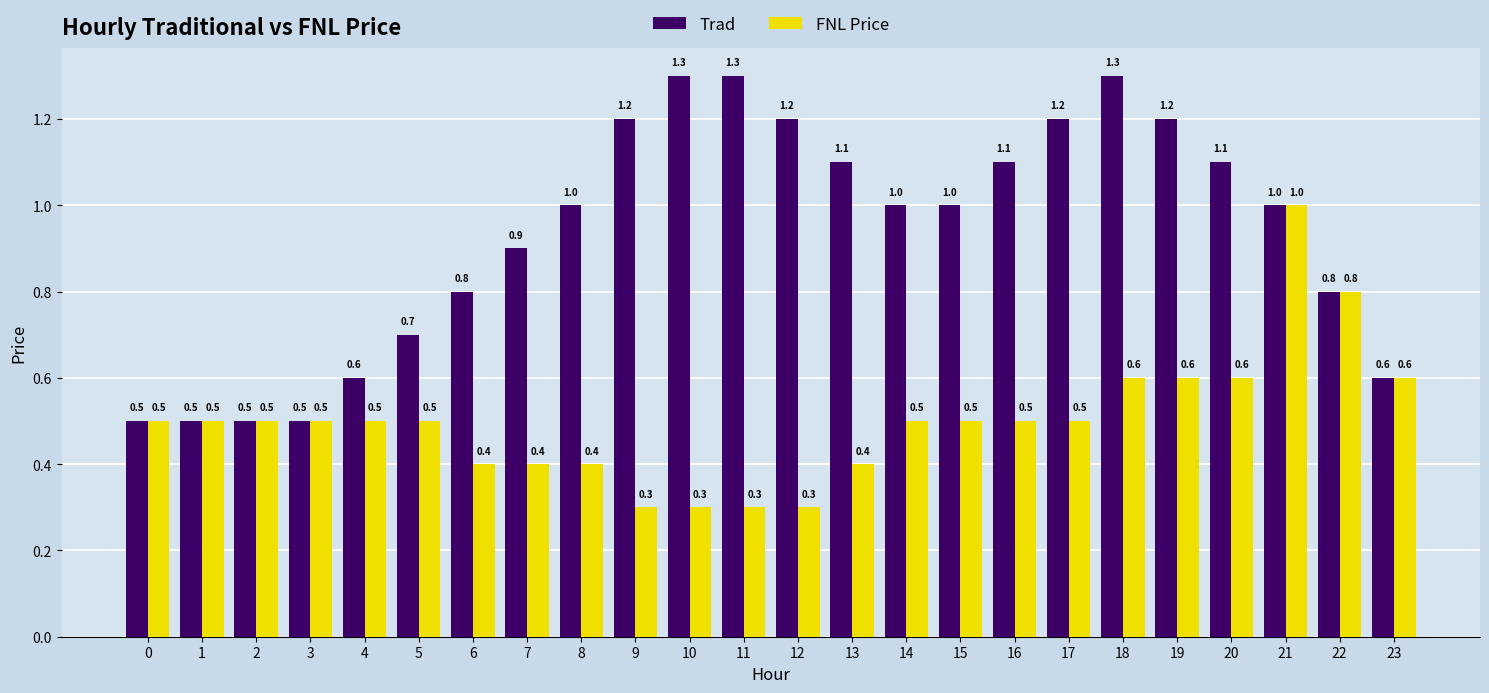

At how many categories does at least one series exceed 0?

24